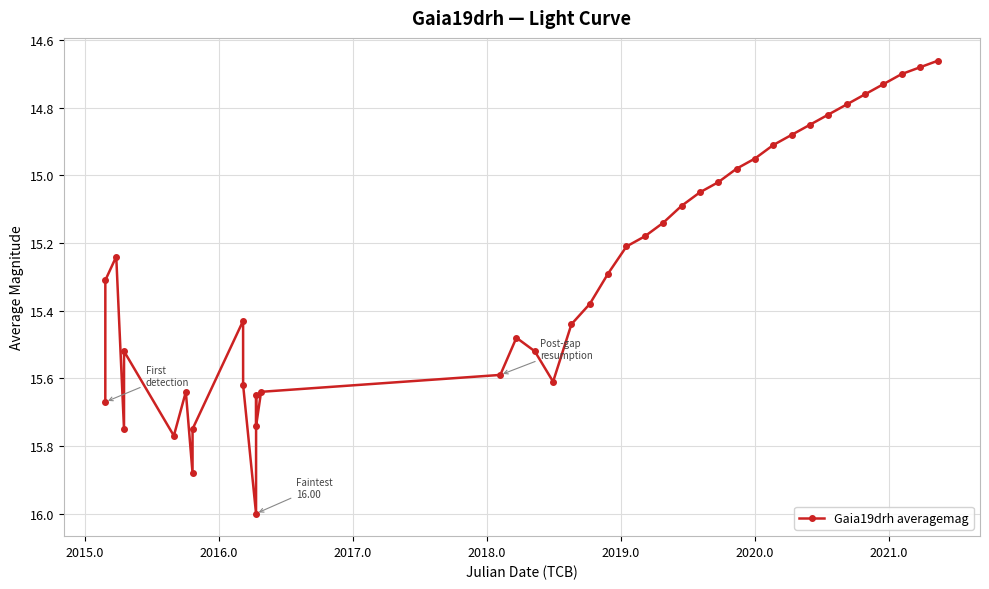

What is the difference between the maximum and minimum values?

1.3